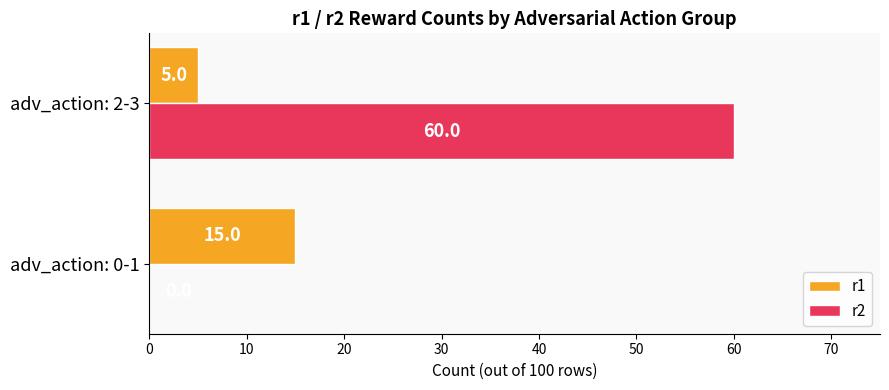

True or false: r2 has a value of 97 at adv_action: 2-3.

False